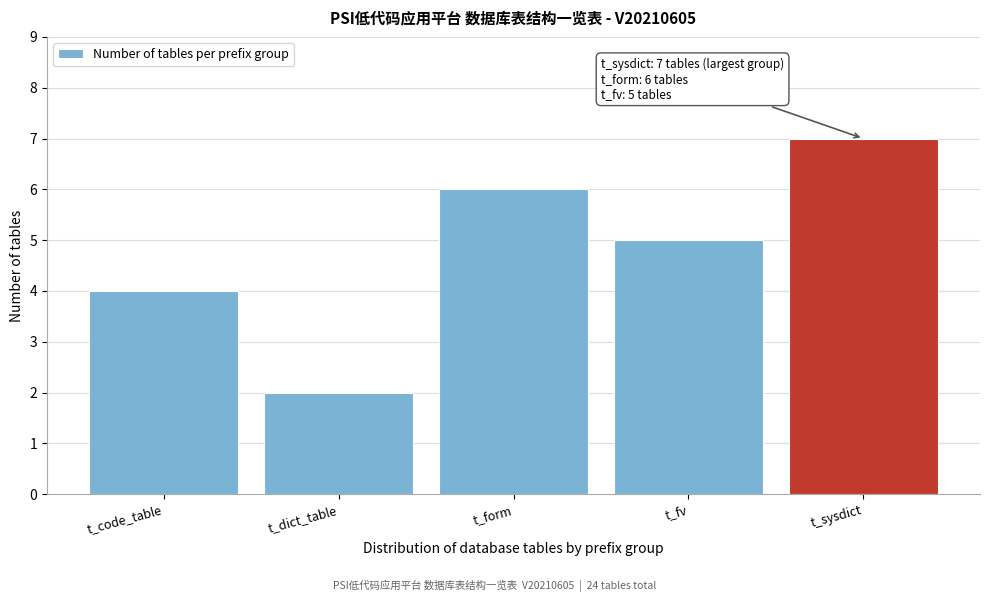

Reading left to right, extract all data points from this chart.

4	2	6	5	7